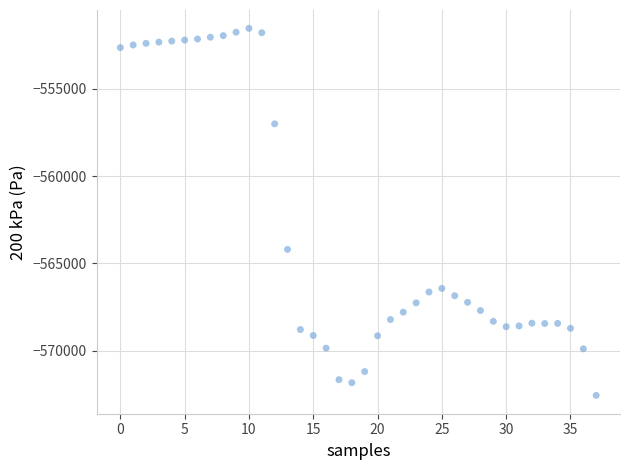

What is the range of Y values (max minus min)?

20997.1